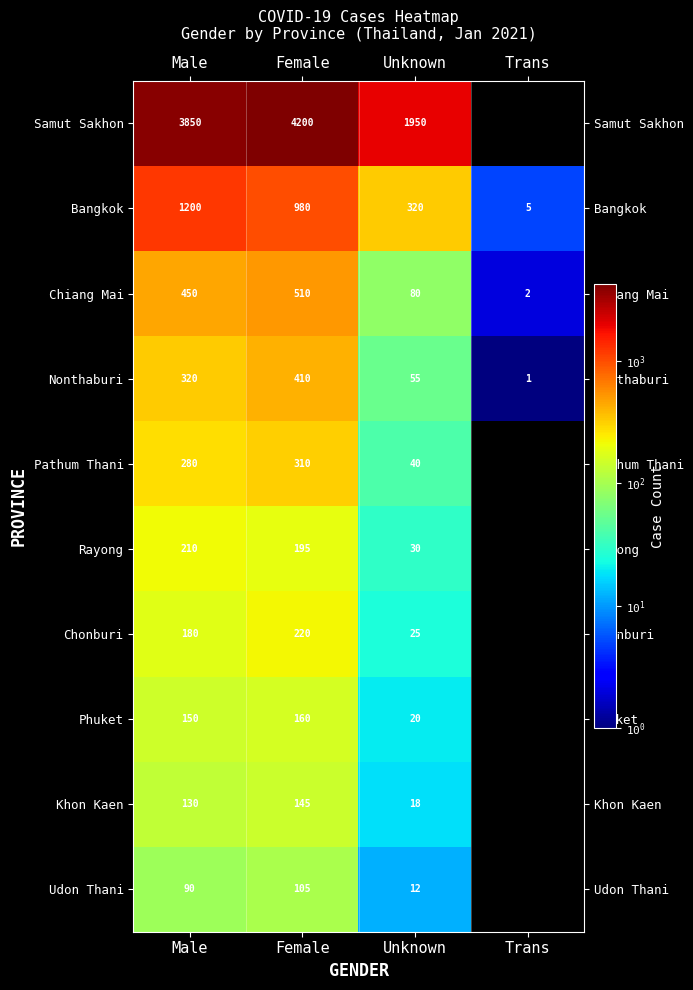

The Samut Sakhon series shows 6147 at Female. True or false?

False